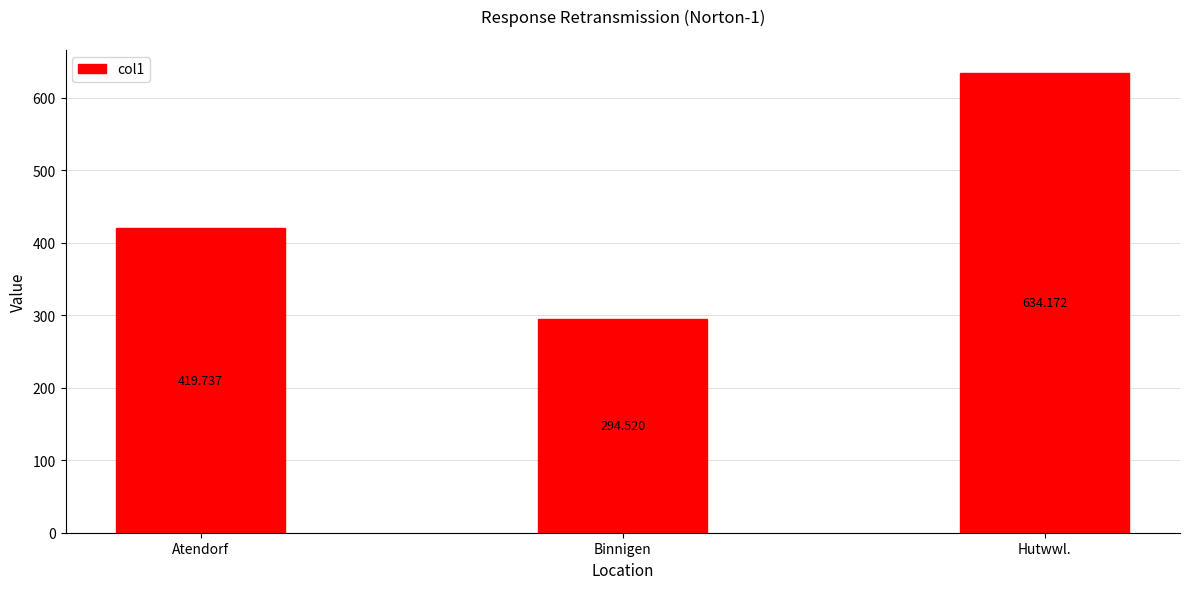

Between Binnigen and Atendorf, which is larger?

Atendorf